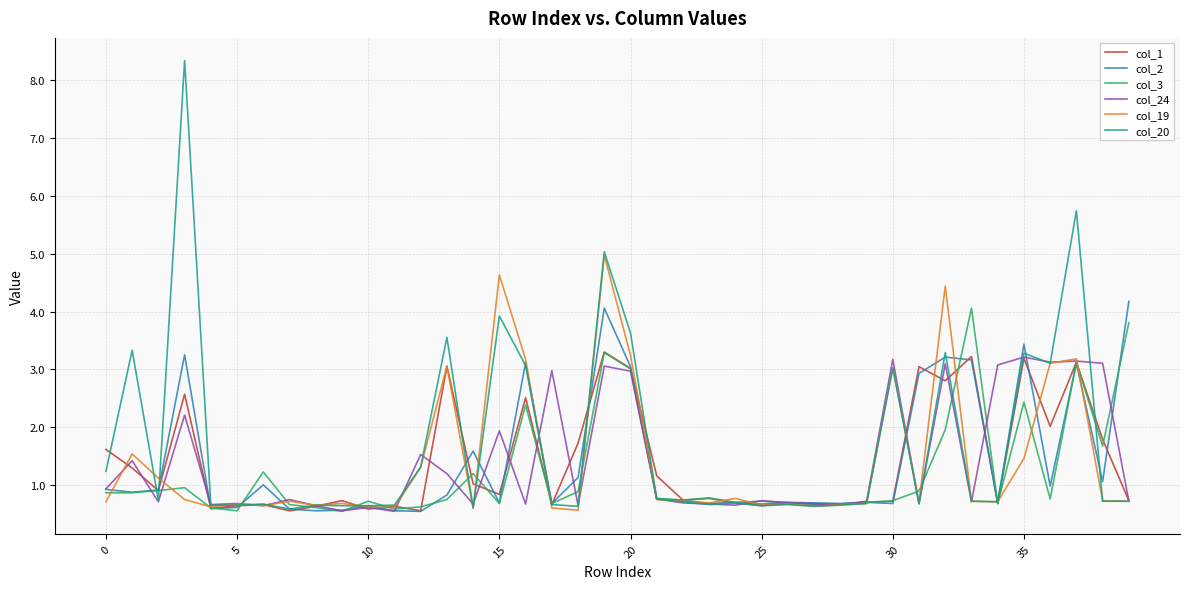

Which series has the largest range (max minus min)?

col_20